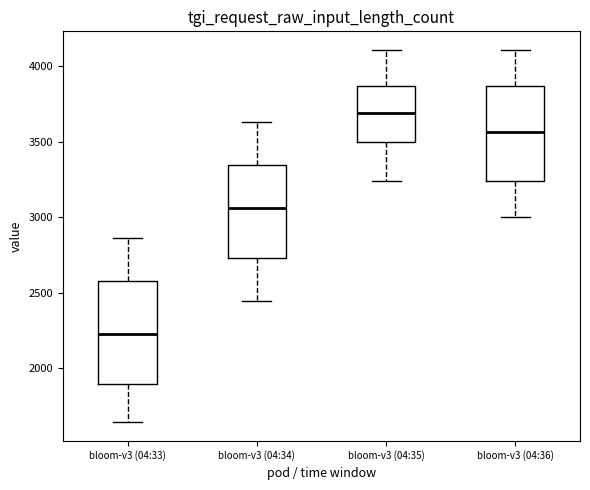

Where is the upper edge of the box for bloom-v3 (04:34) on the y-axis? The values are not printed on the chart, so give them approximately, as read against the axis.

3350